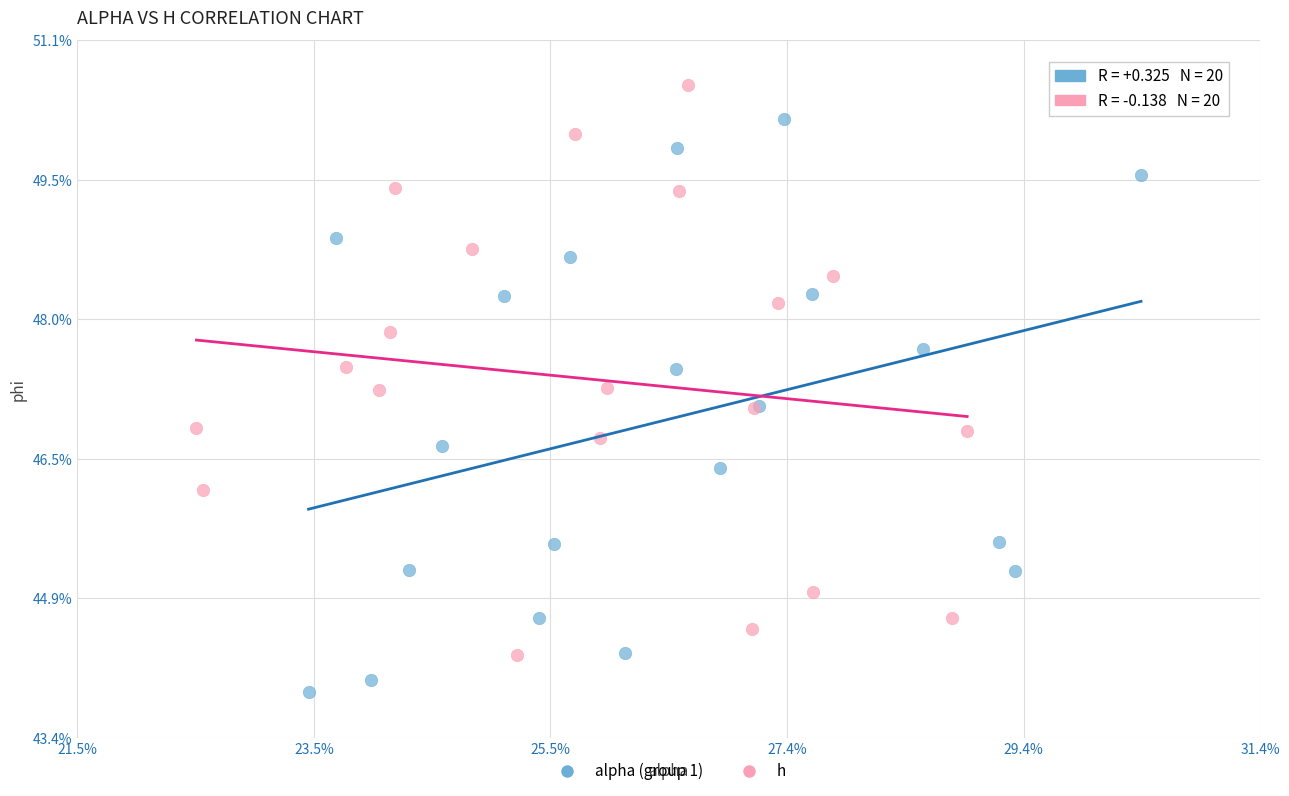

What are all the series names shown in the legend?

alpha (group 1), h